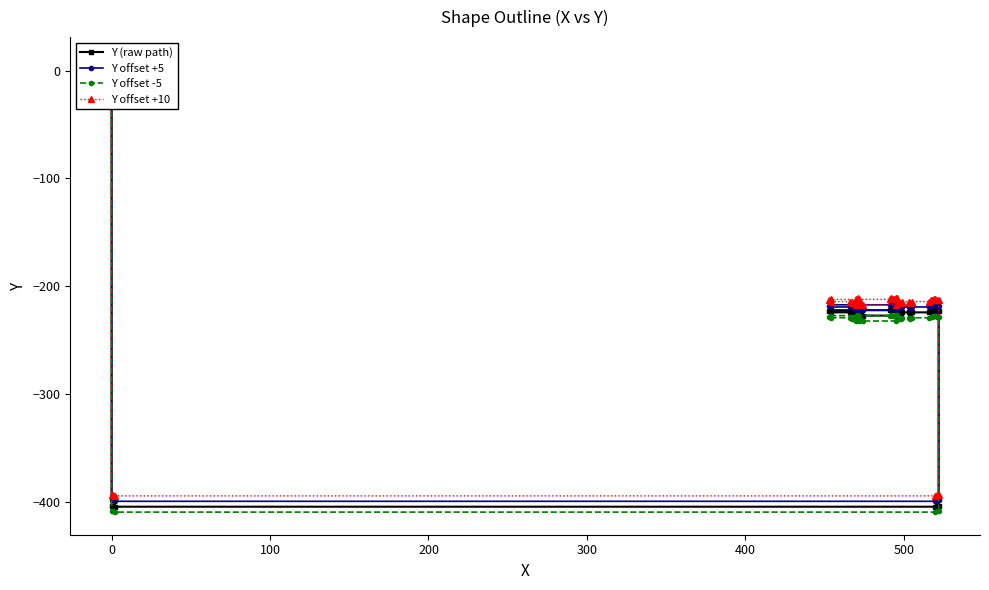

What are all the series names shown in the legend?

Y (raw path), Y offset +5, Y offset -5, Y offset +10